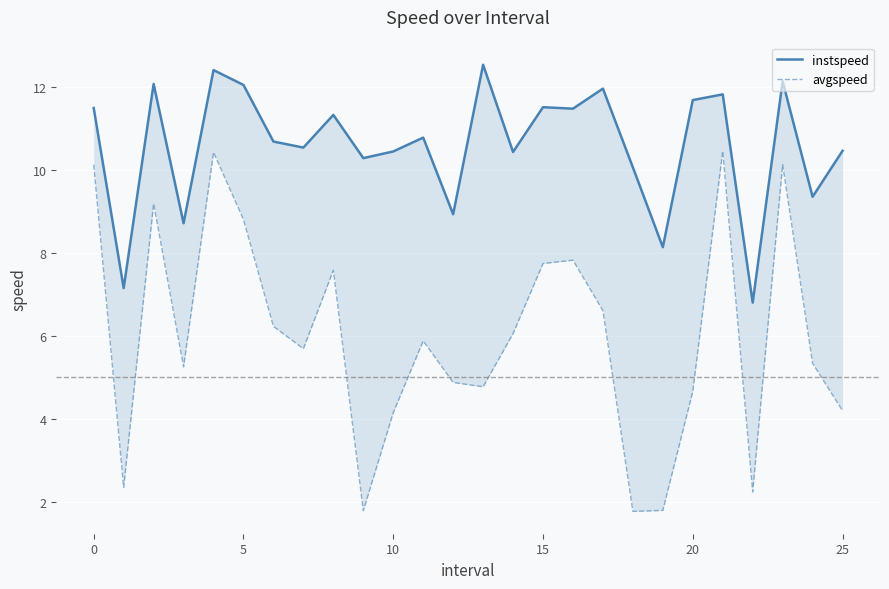

Between 20 and 8, which is larger?

20